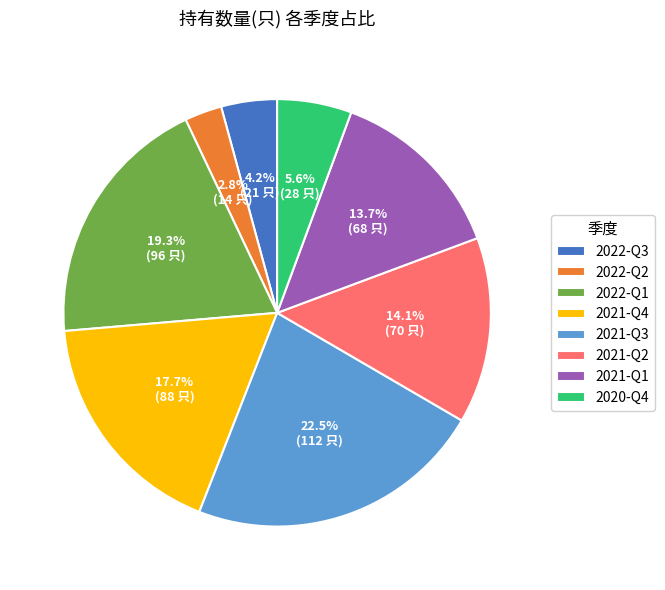

Combined, what portion of the pie is 2021-Q2 and 2021-Q1?

27.8%